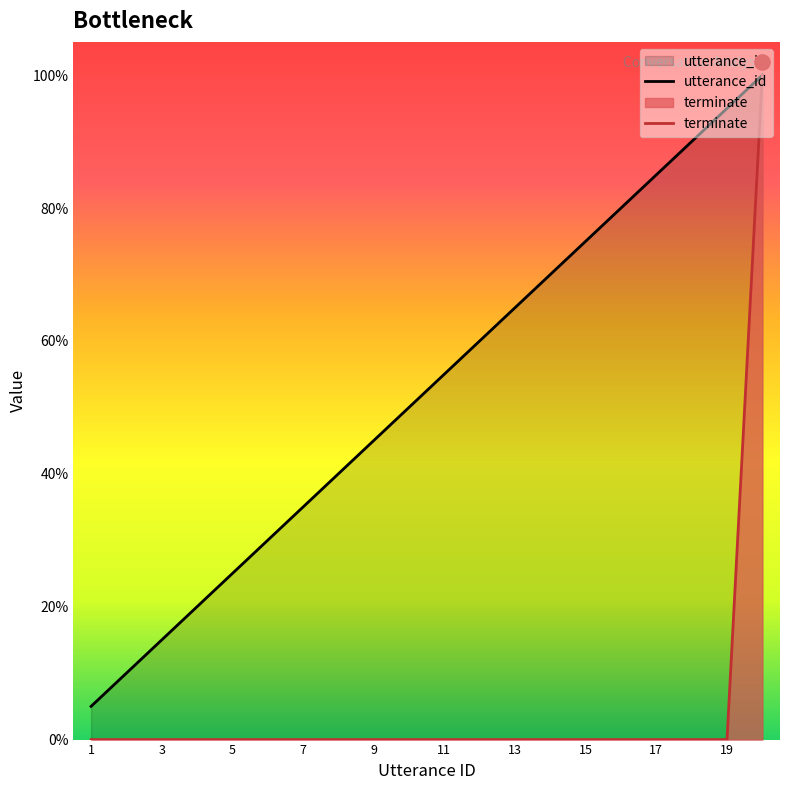

Which series has the widest spread of Y values?

terminate